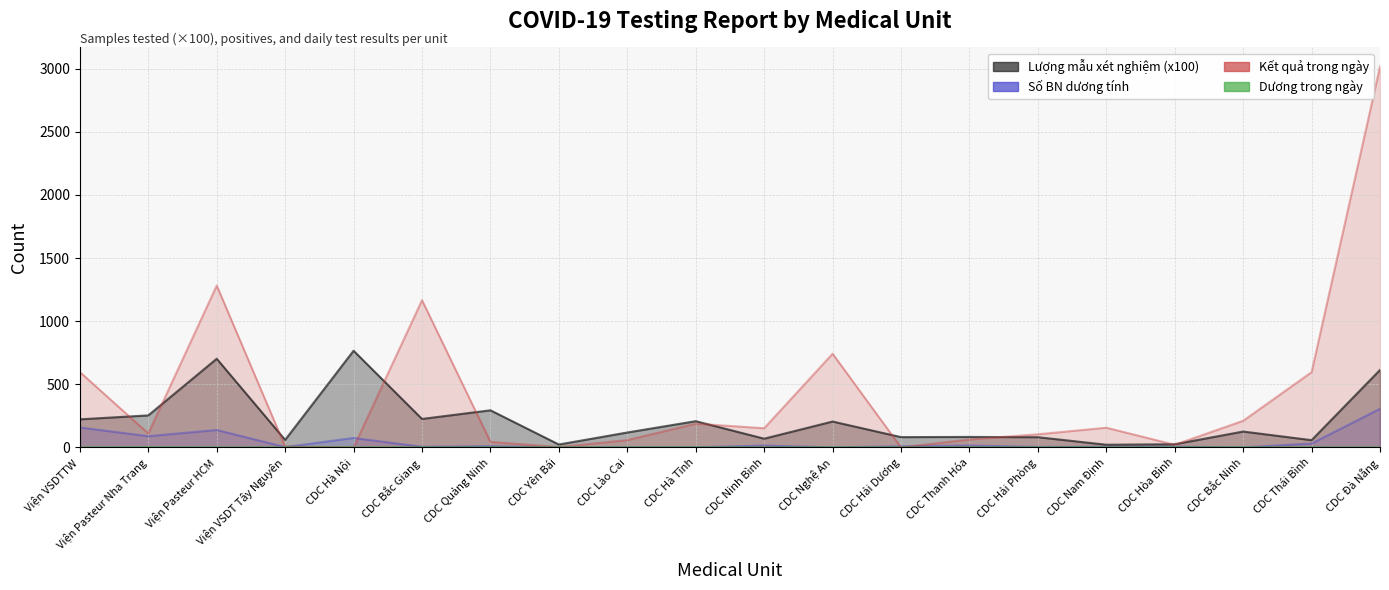

What is the difference between the maximum and second lowest values in the Kết quả trong ngày series?

3017.0